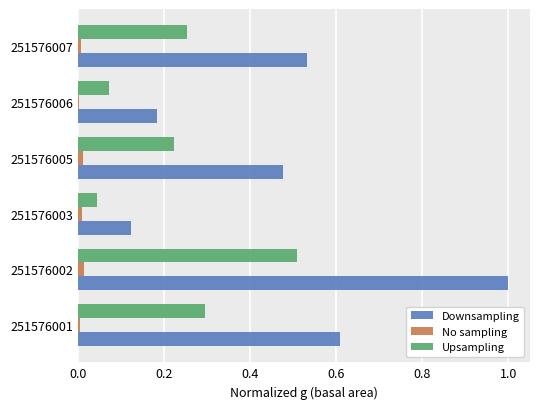

At which label does Upsampling reach its peak?

251576002